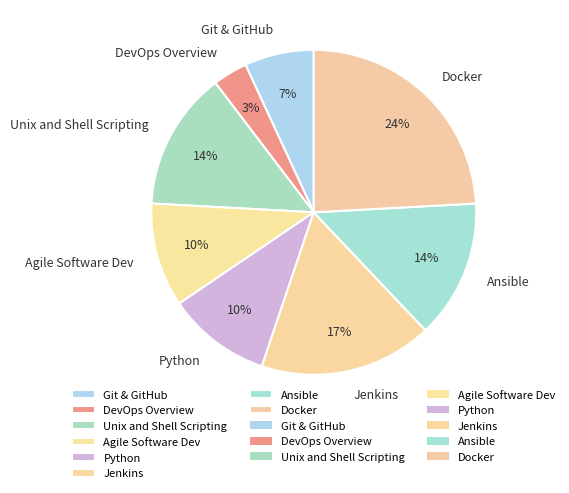

Is the sum of Git & GitHub and Agile Software Dev greater than half?

No